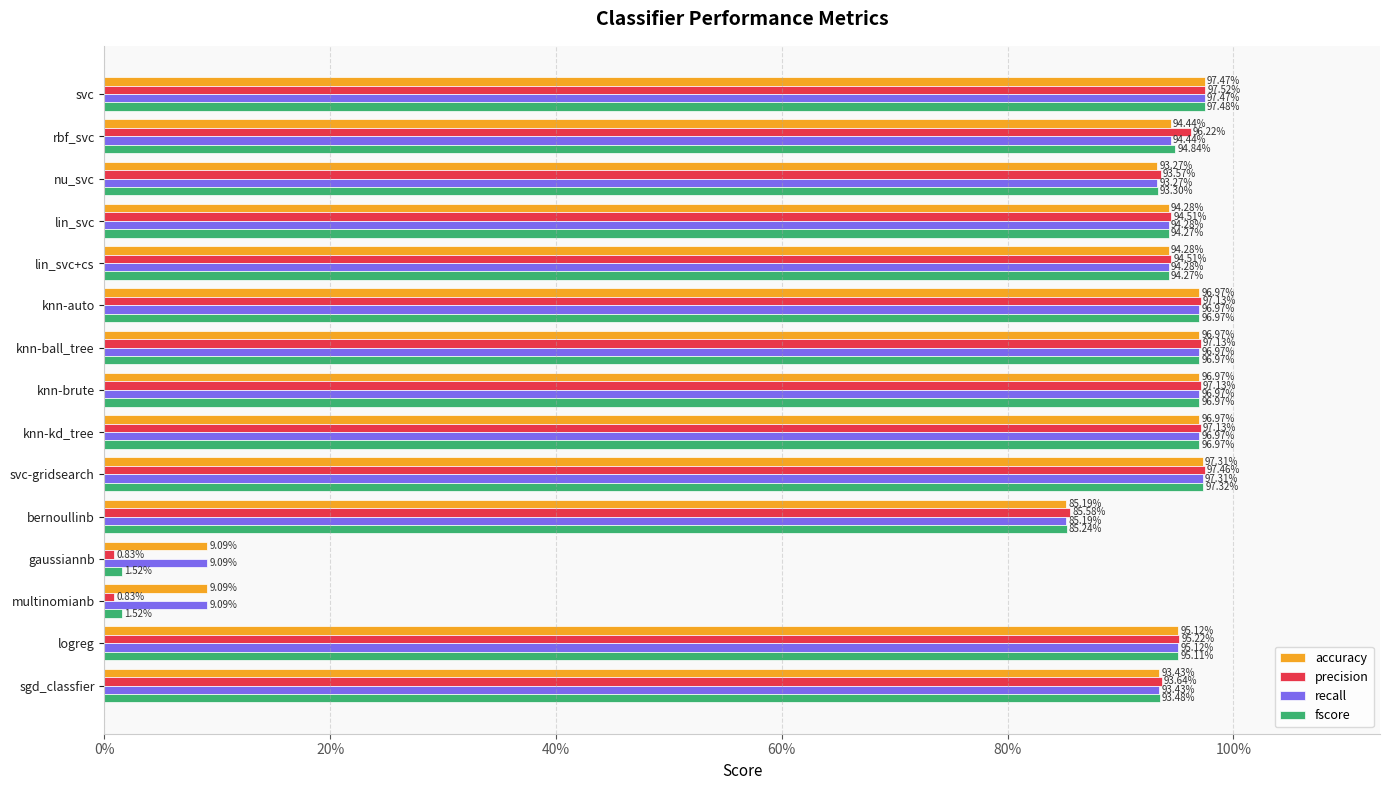

What are all the series names shown in the legend?

accuracy, precision, recall, fscore